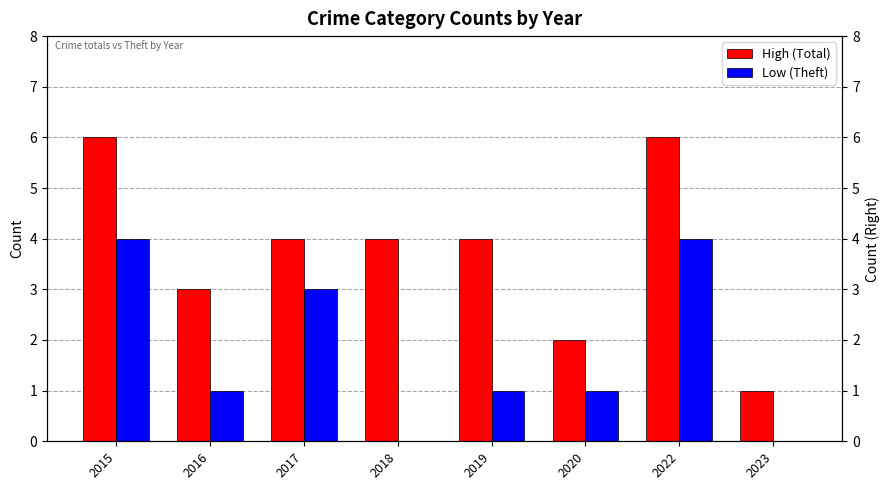

What is the average value of the Low (Theft) series?

2